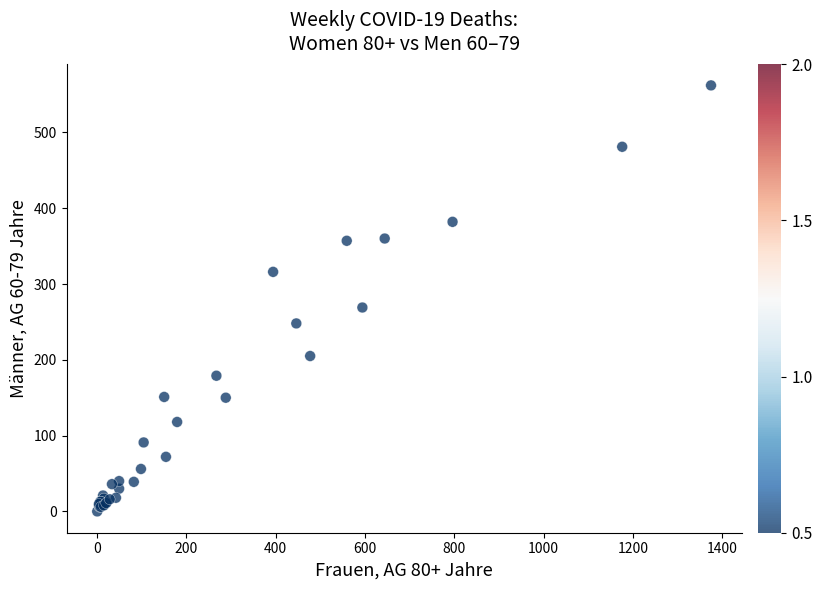

What Y value in the scatter plot is closest to 281?

269